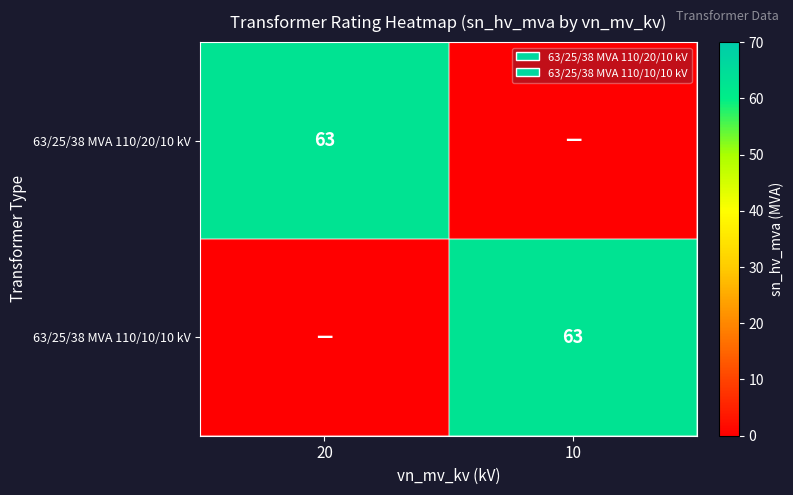

Between 20 and 10, which is larger?

20